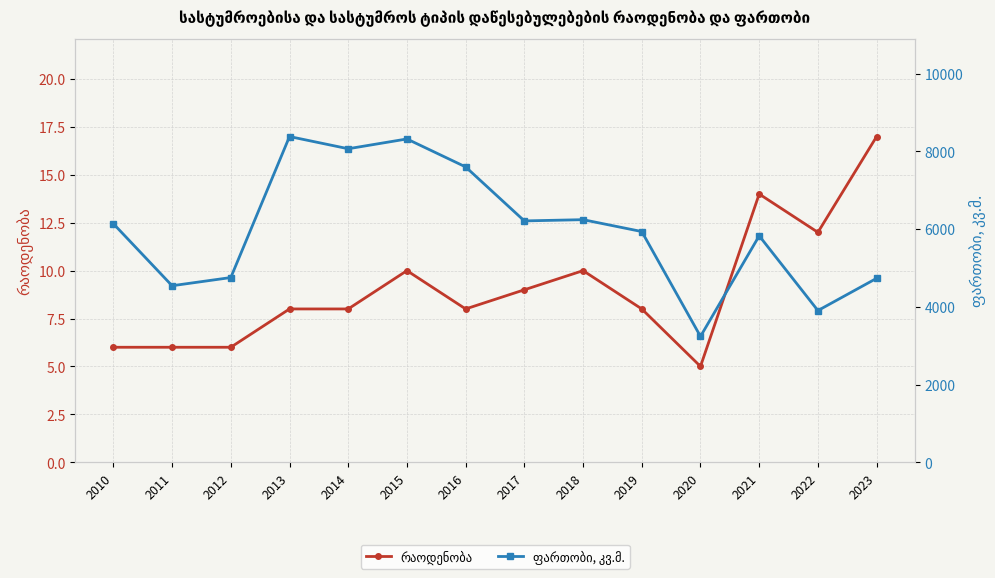

Reading left to right, extract all data points from this chart.

რაოდენობა: 2010=6	2011=6	2012=6	2013=8	2014=8	2015=10	2016=8	2017=9	2018=10	2019=8	2020=5	2021=14	2022=12	2023=17
ფართობი, კვ.მ.: 2010=6140	2011=4543	2012=4754	2013=8384	2014=8070	2015=8322	2016=7602	2017=6212	2018=6244	2019=5938	2020=3238	2021=5828	2022=3904	2023=4734